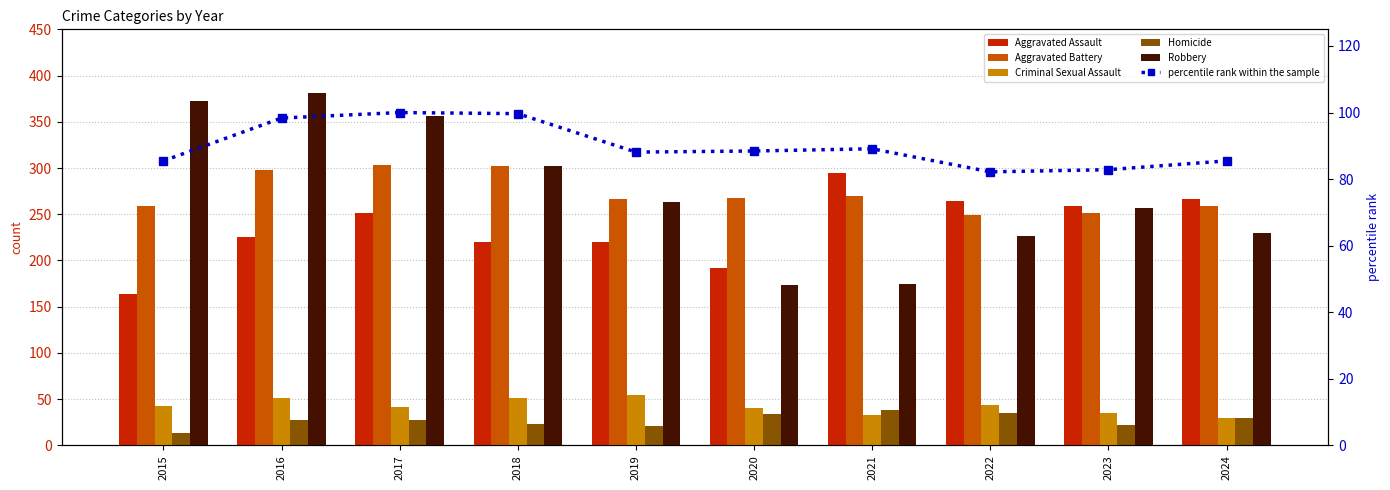

The value of Homicide at 2016 is 28.0. True or false?

True